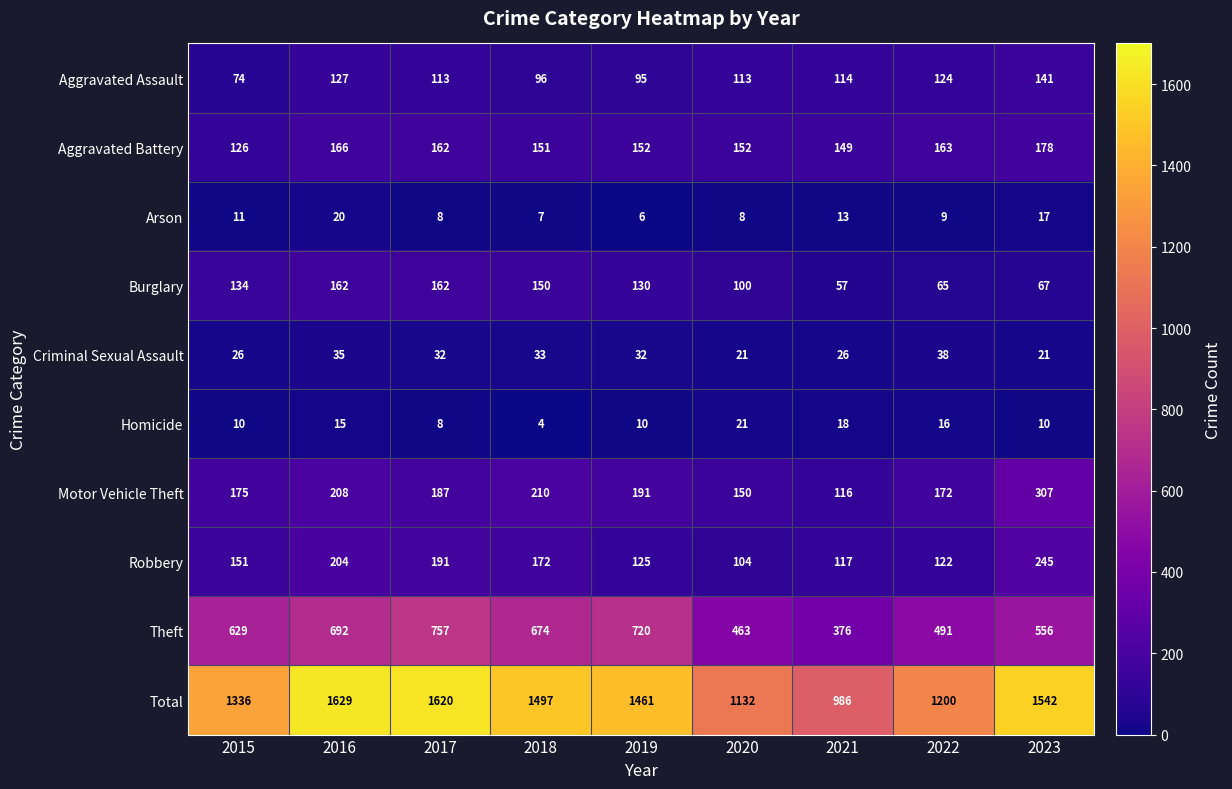

How many distinct data groups are displayed?

10